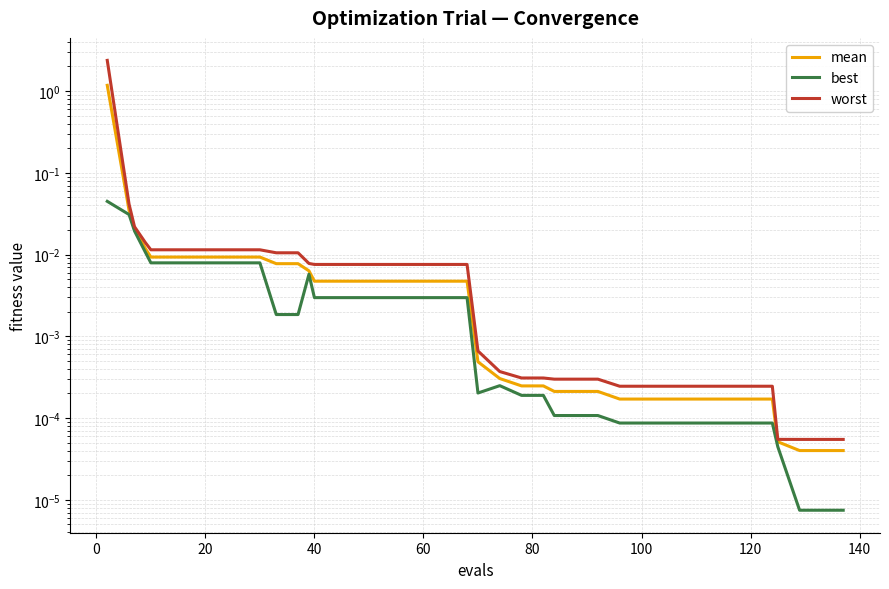

What is the sum of all worst values?

2.6